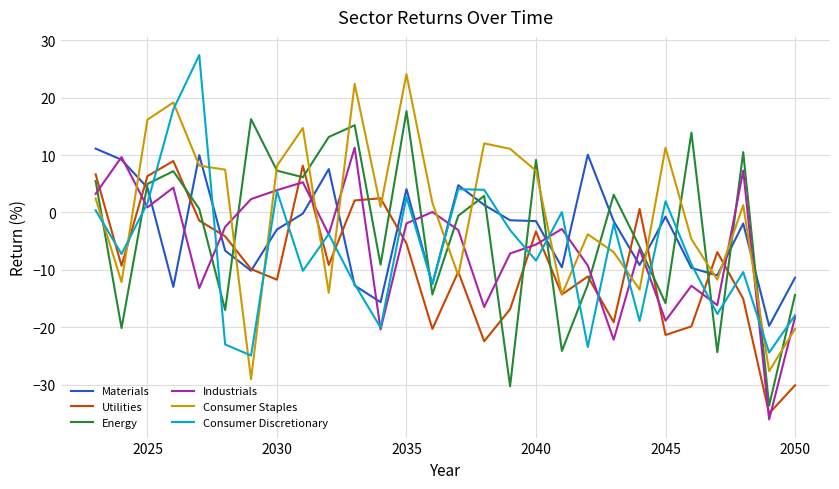

What is the smallest value displayed?

-36.1